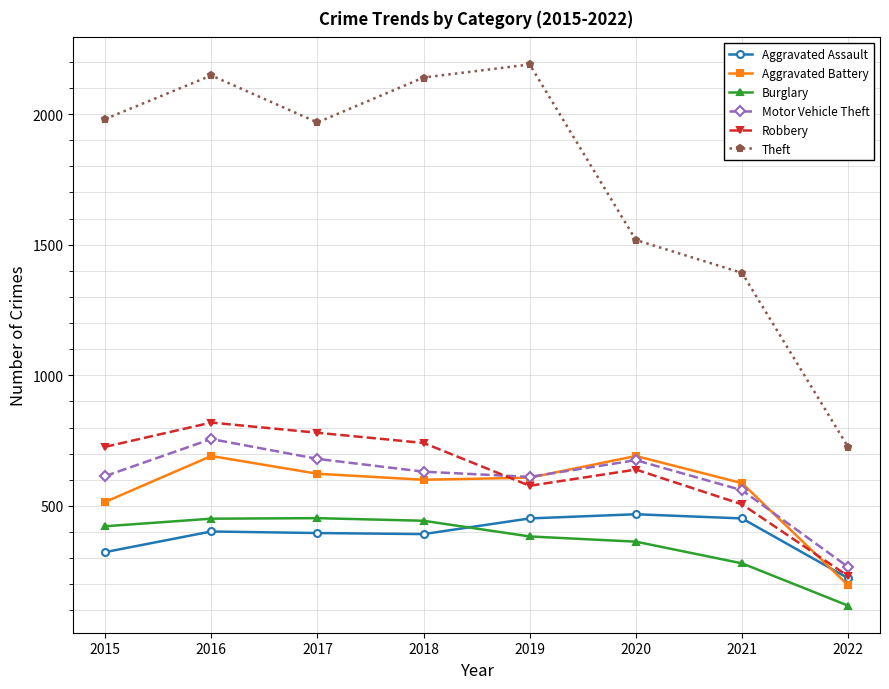

At which category does the chart reach its peak across all series?

2019